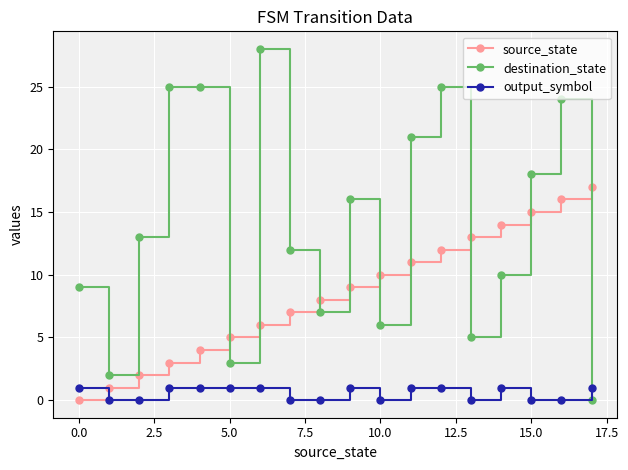

What is the highest value of the source_state series?

17